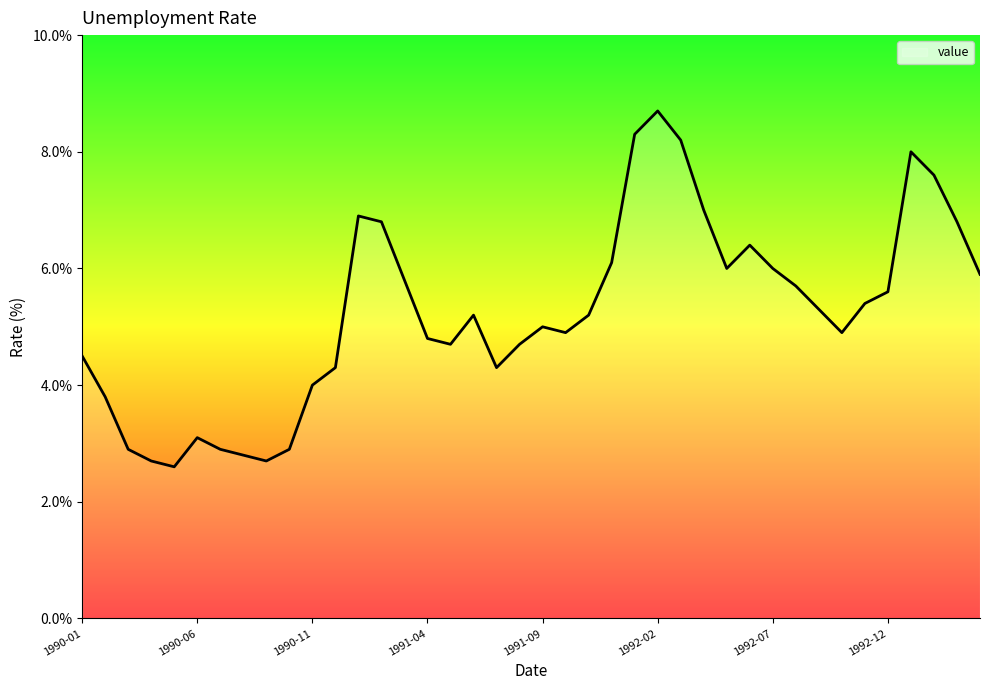

What is the difference between the maximum and minimum values?

6.1